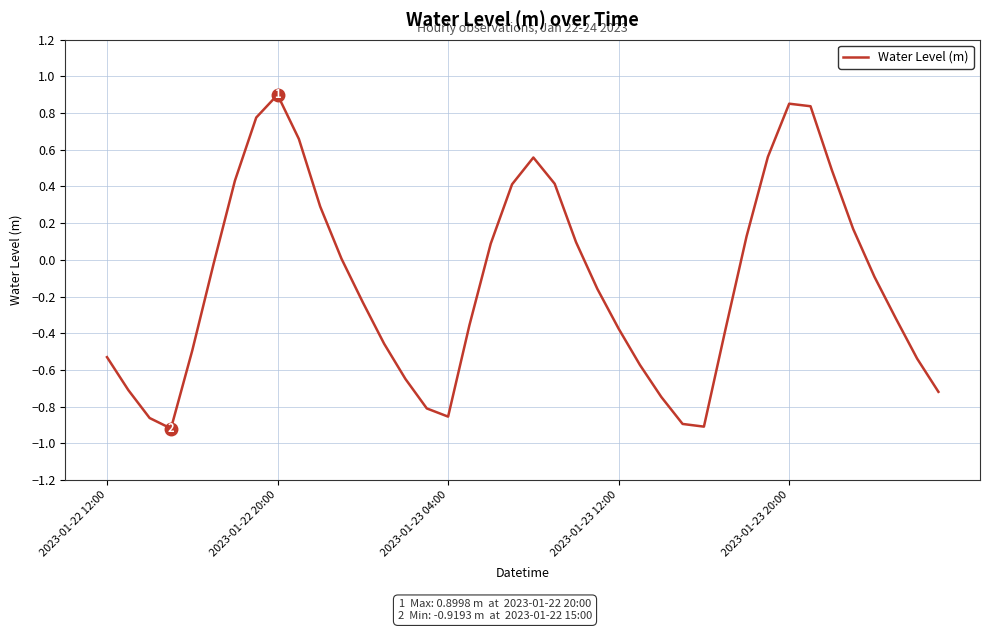

Does the chart display data point markers on the line(s)?

No